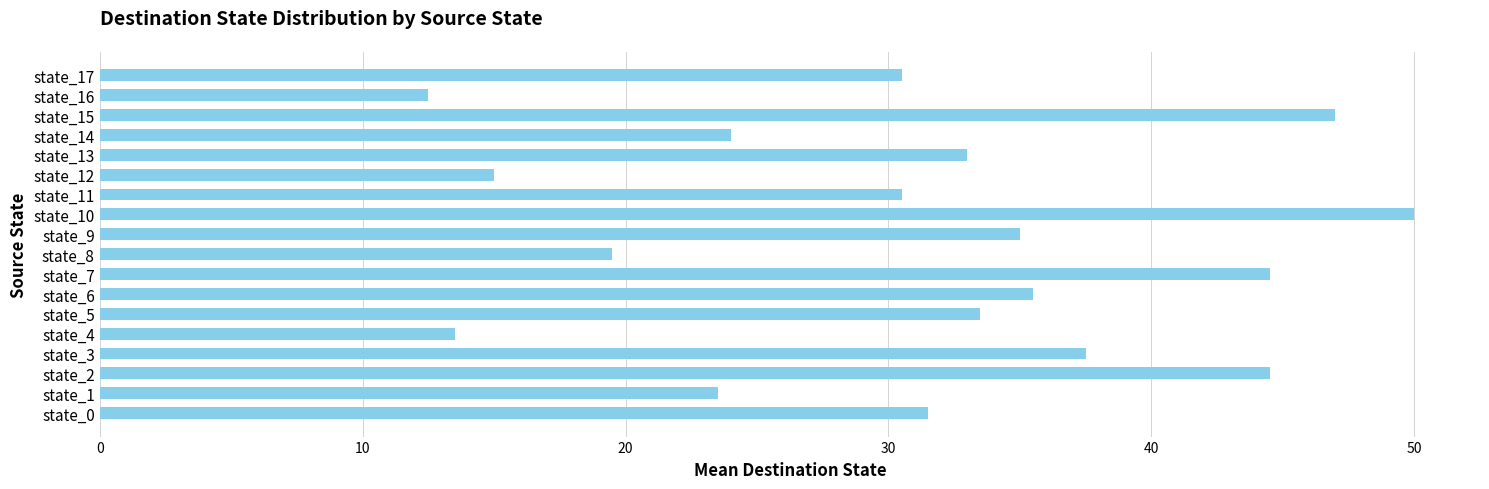

What is the change in value from state_0 to state_6?

+4.0